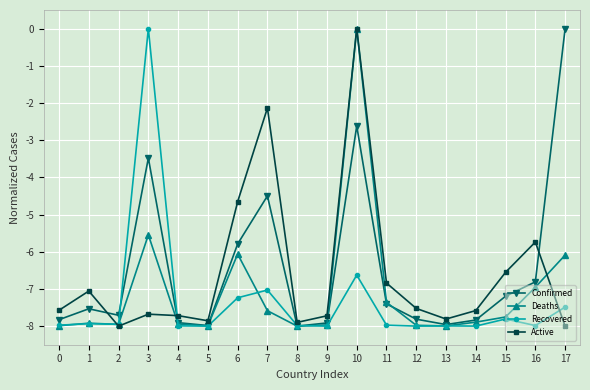

How many values in Recovered are below zero?

17